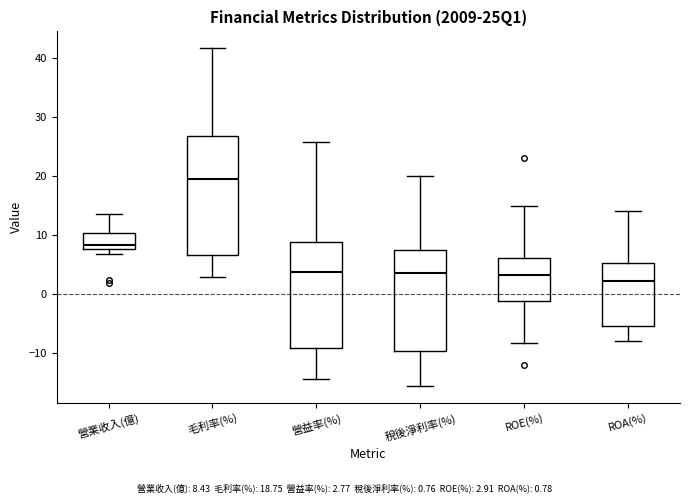

Which box is the tallest, from its lower edge to its upper edge?

毛利率(%)